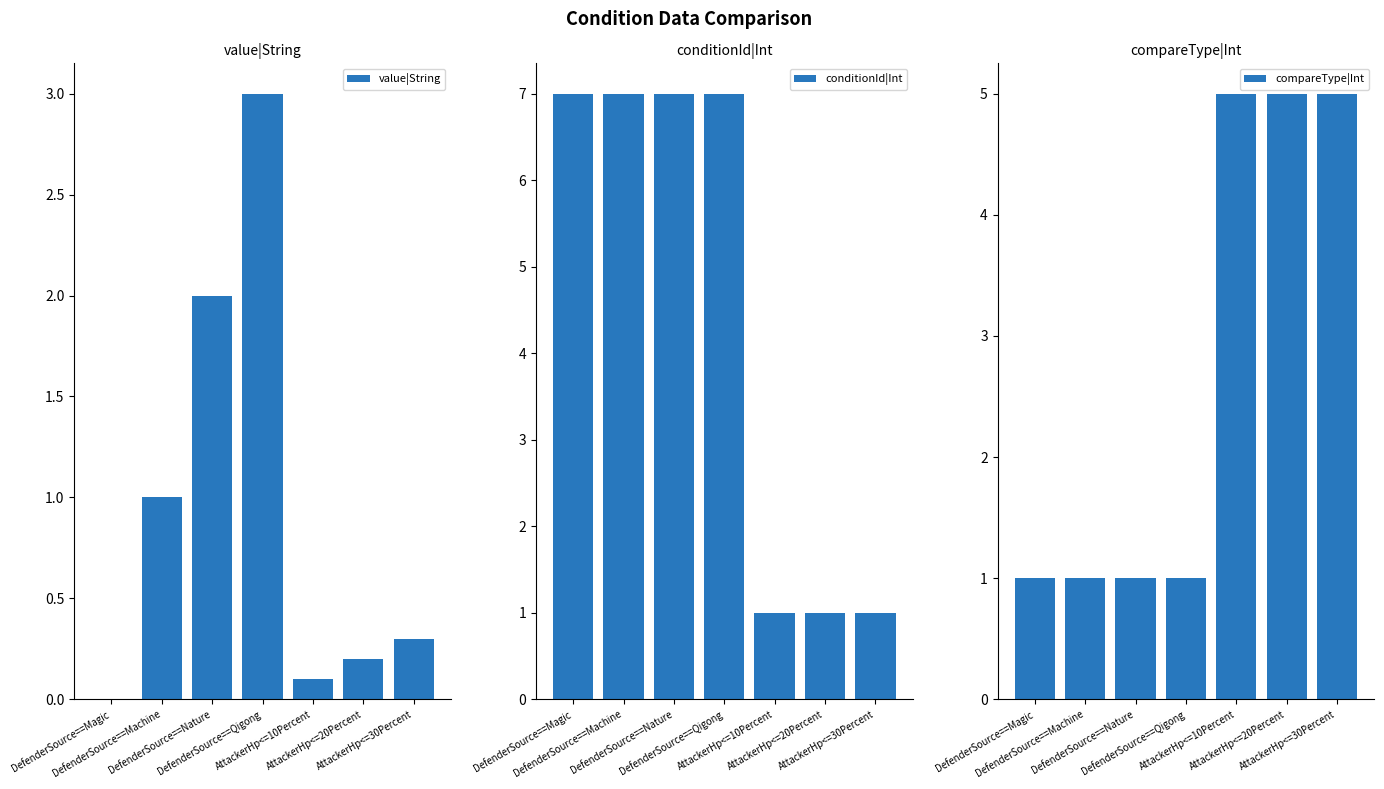

At which label is compareType|Int closest to 3?

DefenderSource==Magic